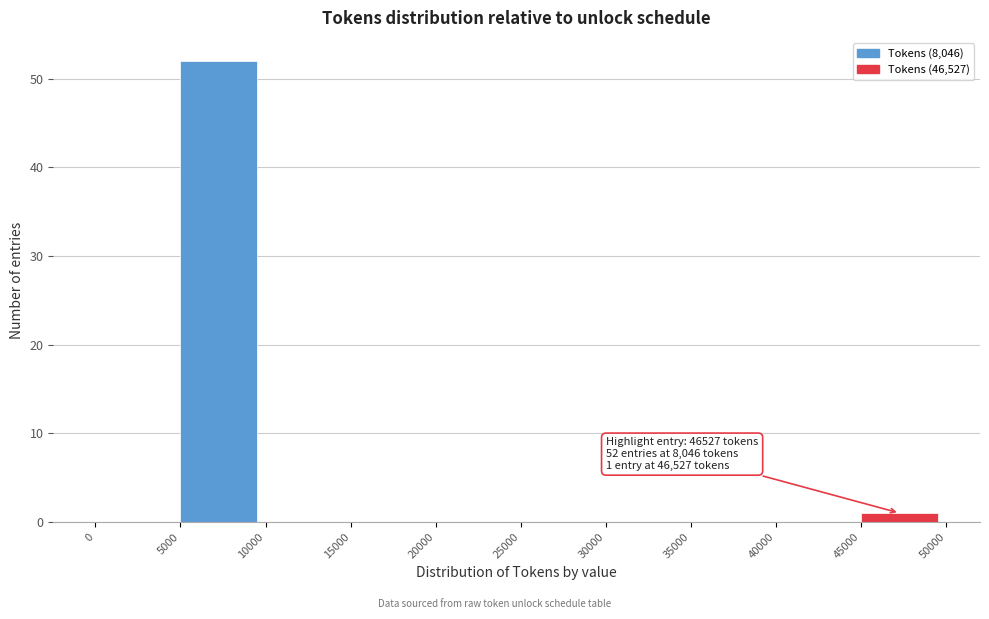

Over which range of the x-axis is the bar tallest?

5000 to 10000